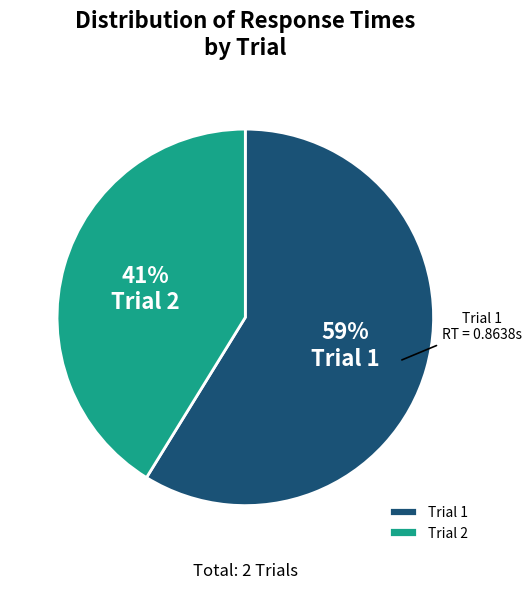

Is the sum of Trial 1 and Trial 2 greater than half?

Yes